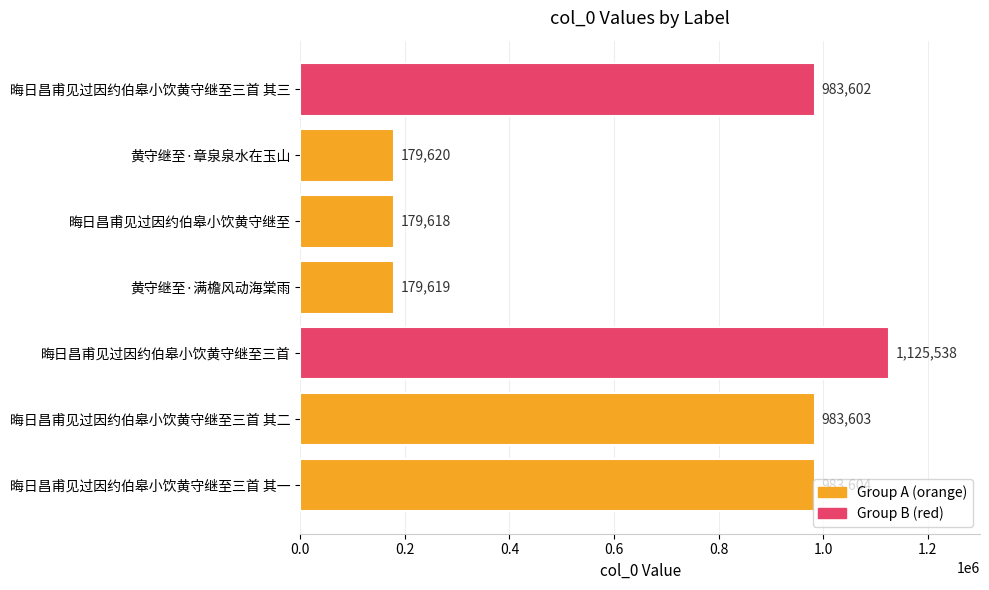

What is the smallest value displayed?

179618